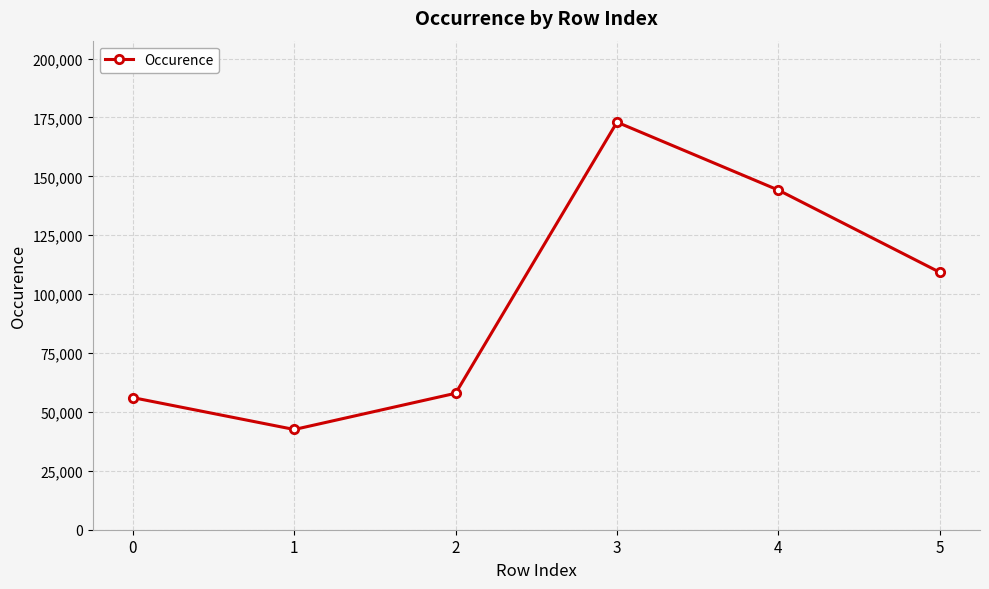

List the labels in order of value, smallest first.

1, 0, 2, 5, 4, 3